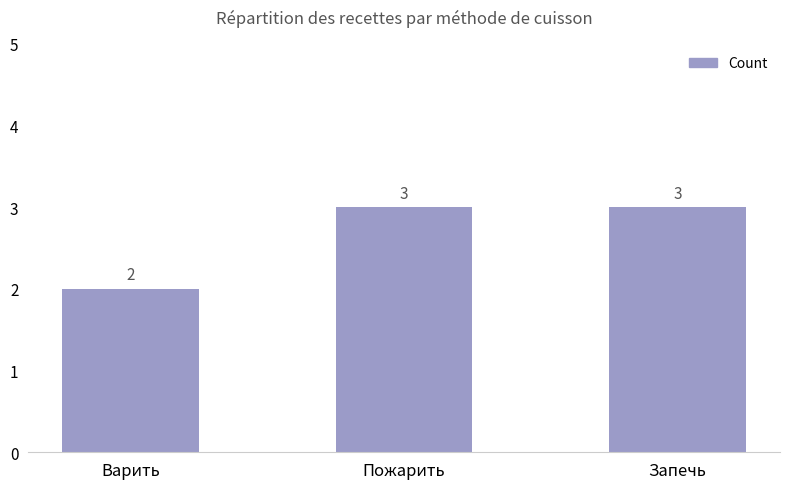

What is the approximate value at Запечь?

3